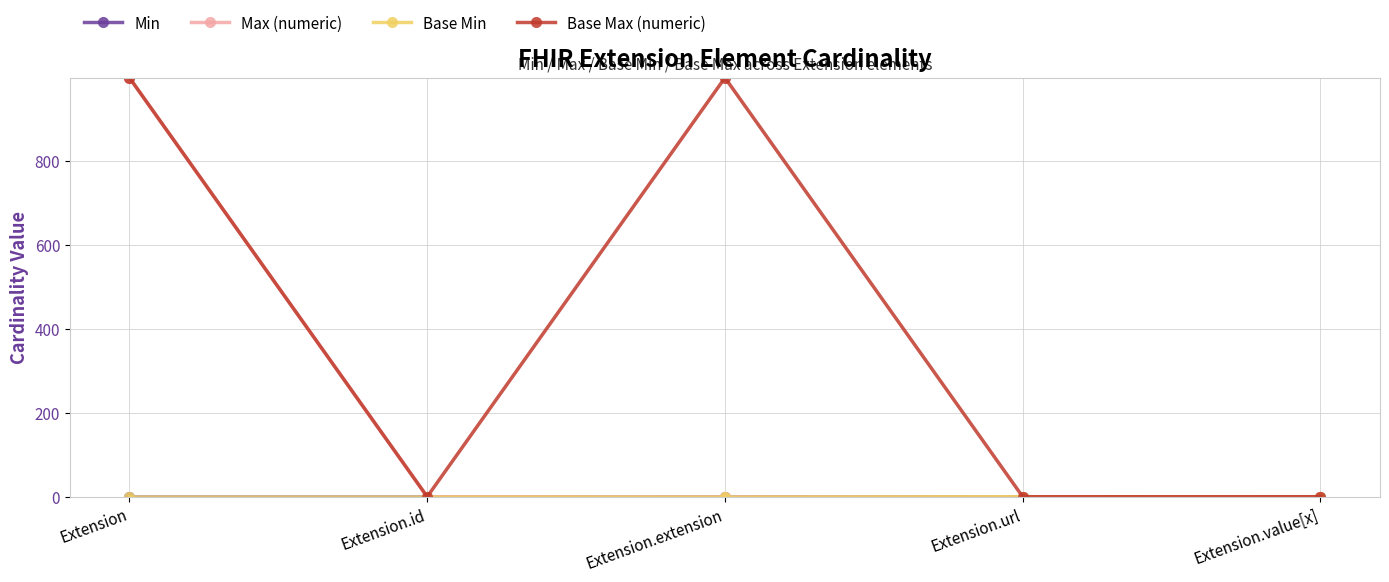

Is this an area chart (filled region under the line)?

No